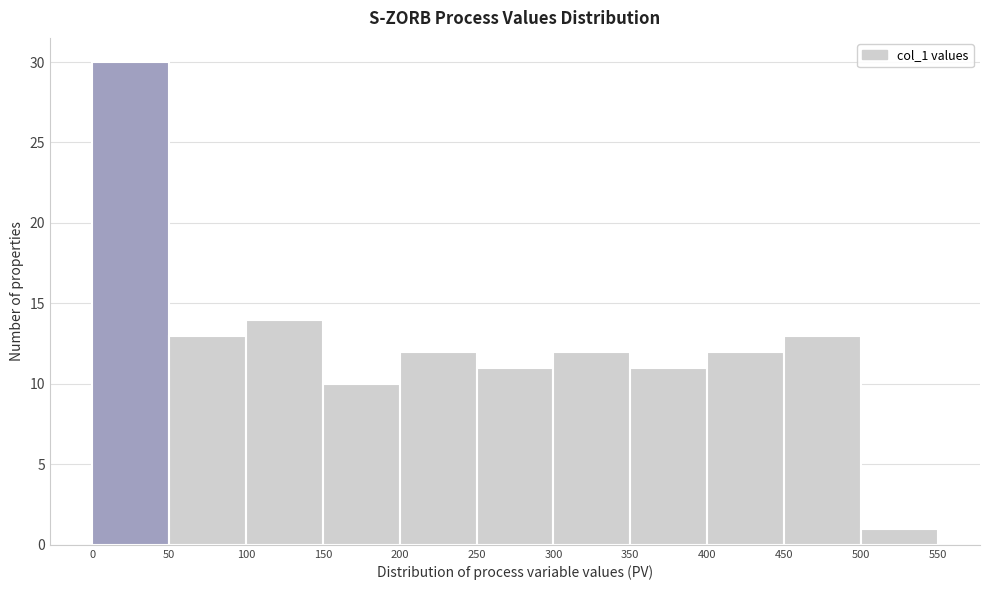

Over which range of the x-axis is the bar tallest?

0 to 50